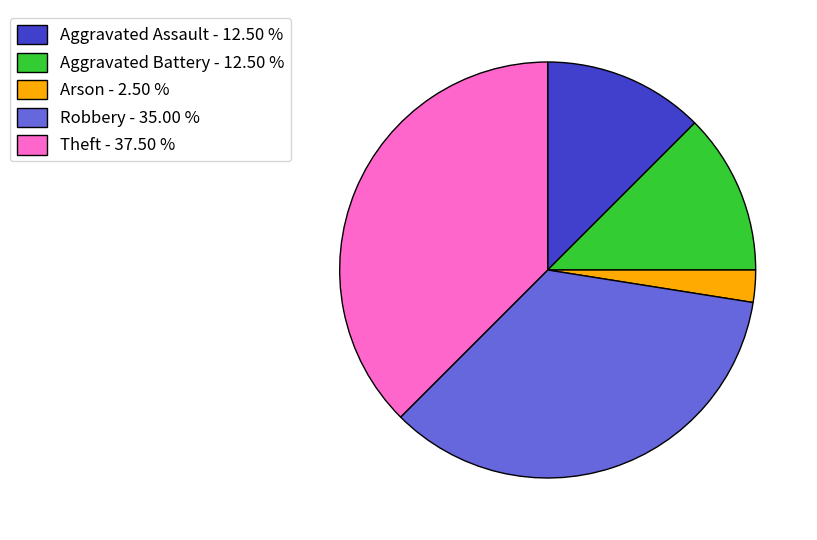

Approximately how many times larger is the value at Aggravated Battery - 12.50 % compared to Robbery - 35.00 %?

0.4